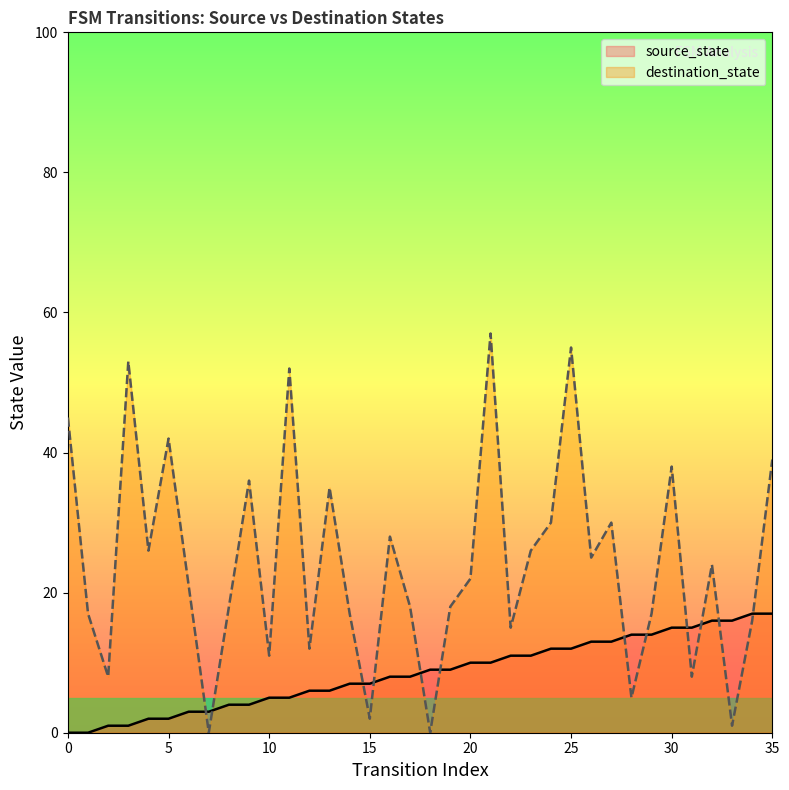

What is the difference between the maximum and minimum values in the destination_state series?

57